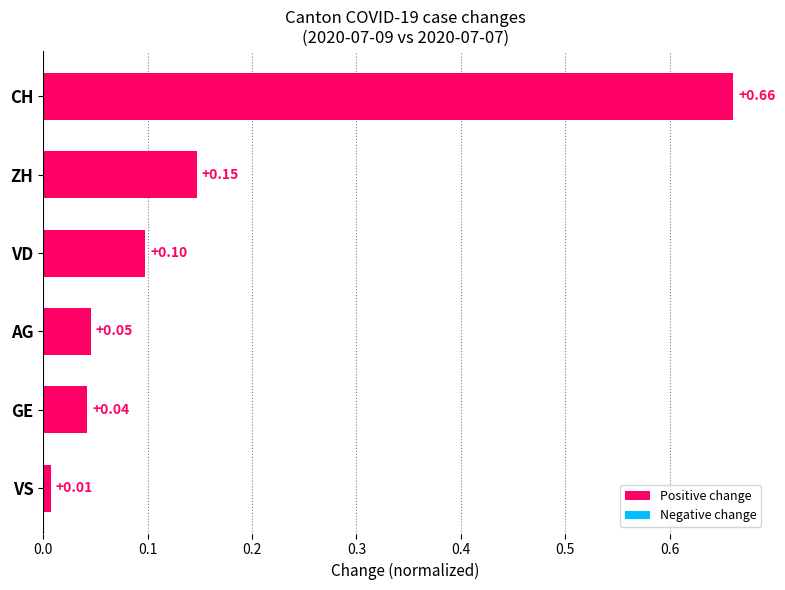

Which label corresponds to the smallest value in the chart?

VS